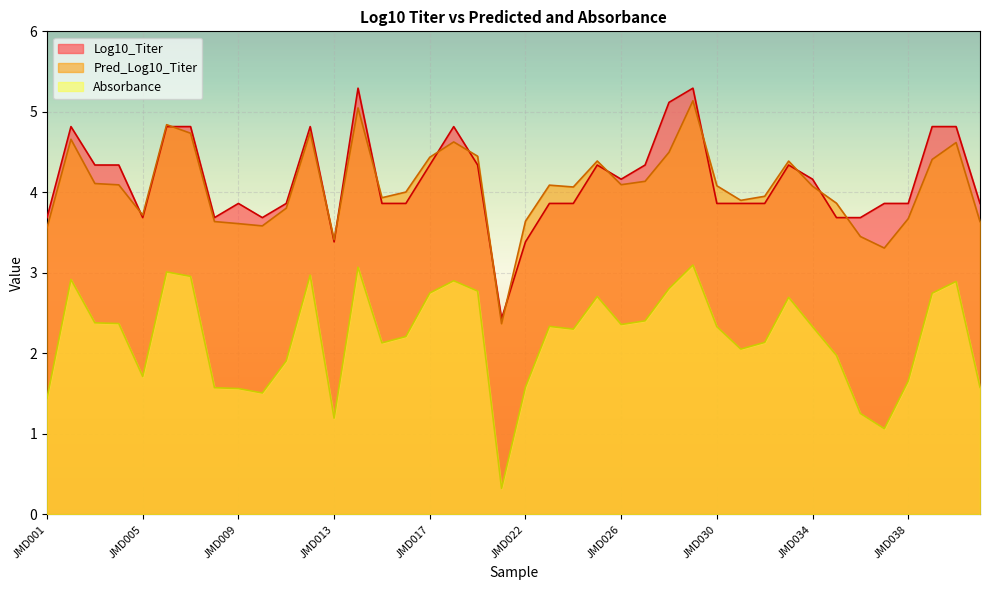

At which label does Pred_Log10_Titer reach its peak?

JMD029